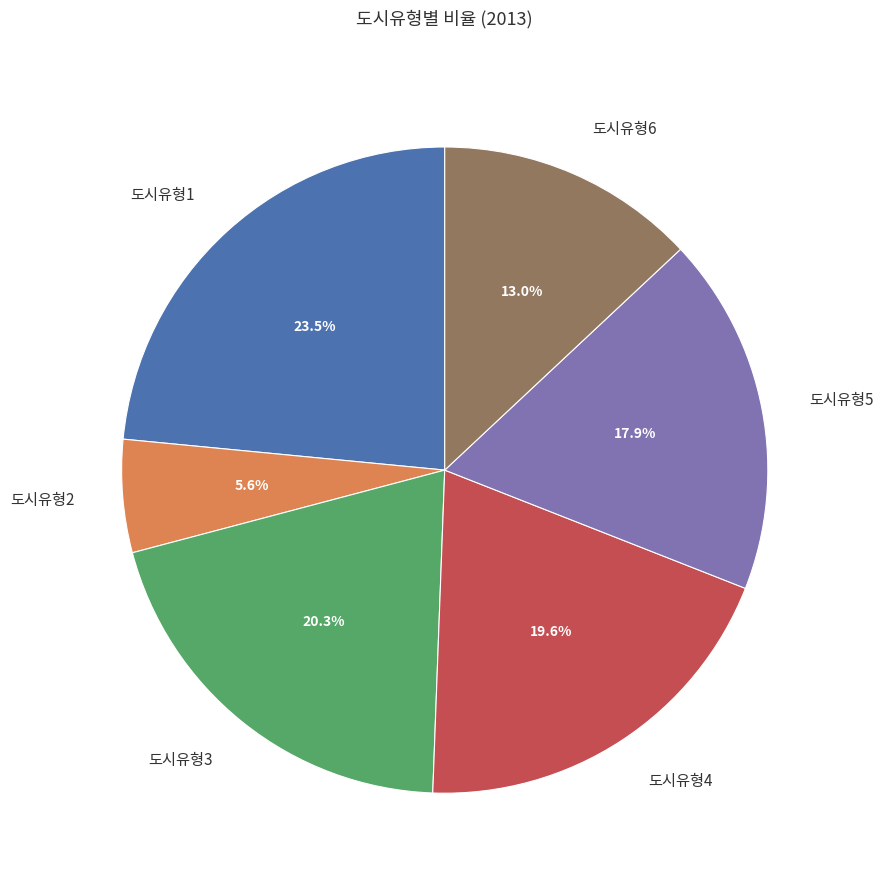

Rank the categories by value from highest to lowest.

도시유형1, 도시유형3, 도시유형4, 도시유형5, 도시유형6, 도시유형2